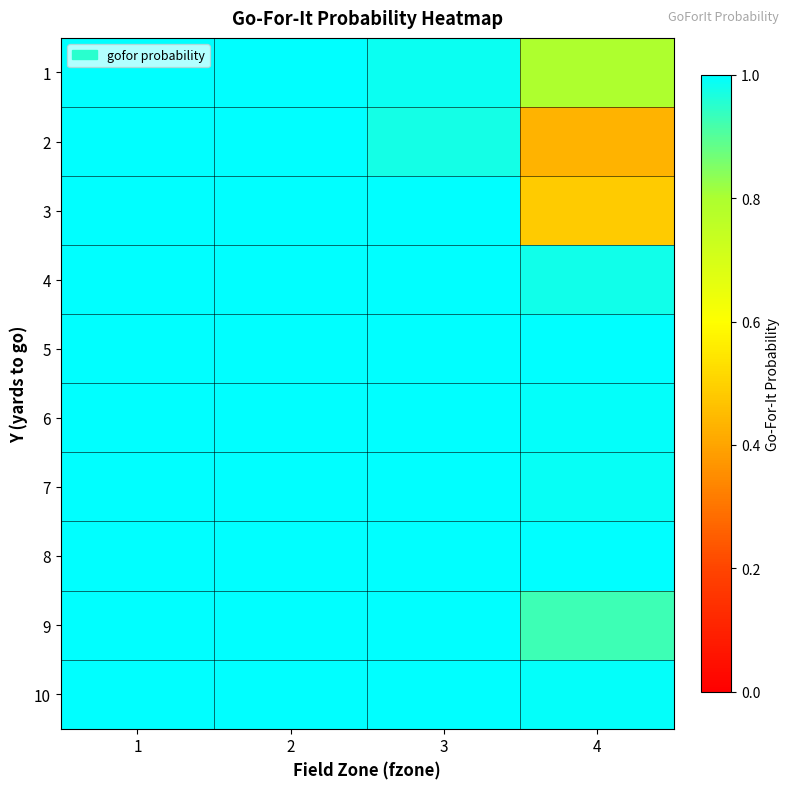

Reading right to left, extract all data points from this chart.

1: 4=0.8	3=1.0	2=1.0	1=1.0
2: 4=0.4	3=1.0	2=1.0	1=1.0
3: 4=0.5	3=1.0	2=1.0	1=1.0
4: 4=1.0	3=1.0	2=1.0	1=1.0
5: 4=1.0	3=1.0	2=1.0	1=1.0
6: 4=1.0	3=1.0	2=1.0	1=1.0
7: 4=1.0	3=1.0	2=1.0	1=1.0
8: 4=1.0	3=1.0	2=1.0	1=1.0
9: 4=0.9	3=1.0	2=1.0	1=1.0
10: 4=1.0	3=1.0	2=1.0	1=1.0